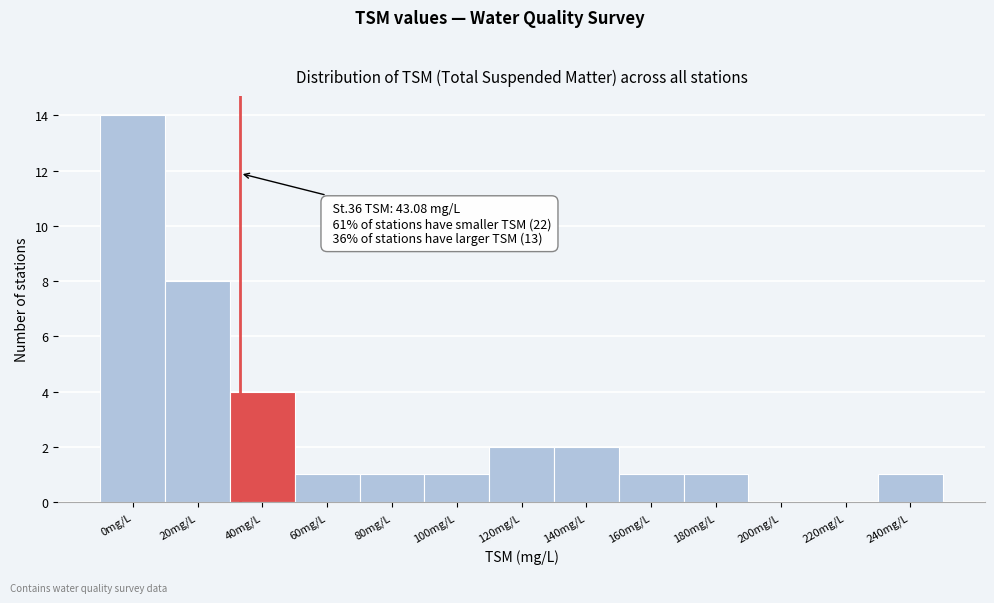

Reading right to left, what are all the values shown in this chart?

240mg/L=1	220mg/L=0	200mg/L=0	180mg/L=1	160mg/L=1	140mg/L=2	120mg/L=2	100mg/L=1	80mg/L=1	60mg/L=1	40mg/L=4	20mg/L=8	0mg/L=14